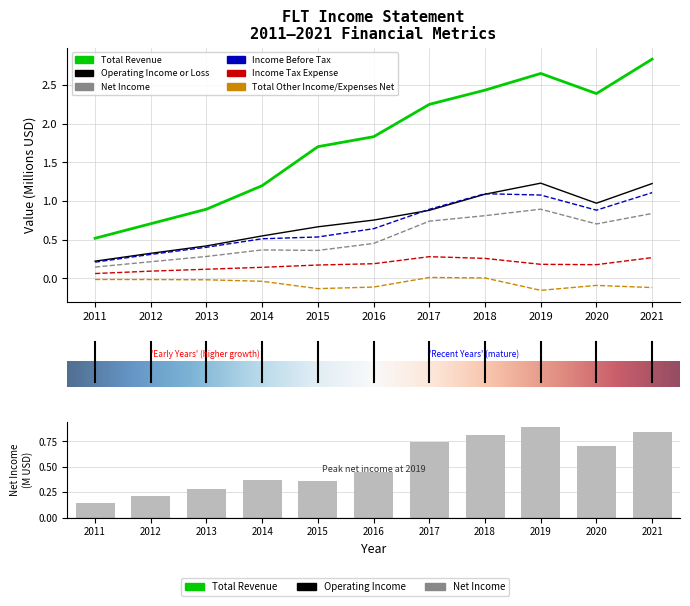

What is the lowest value of the Income Before Tax series?

0.2